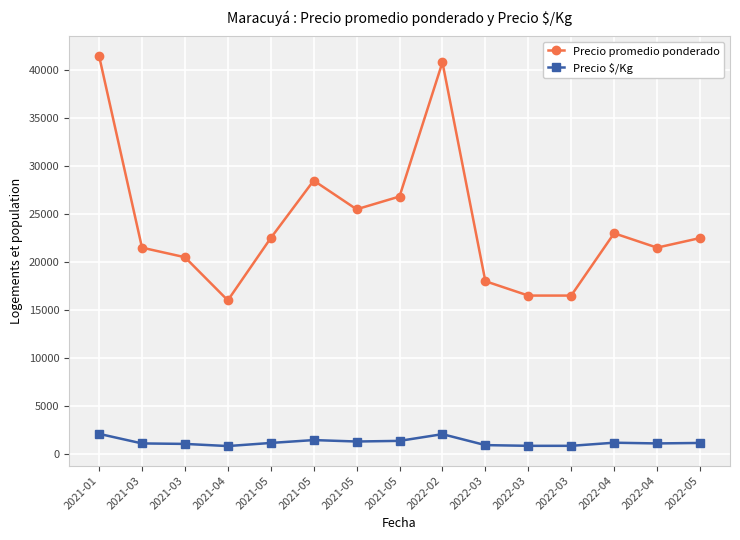

Count the number of data series in this chart.

2